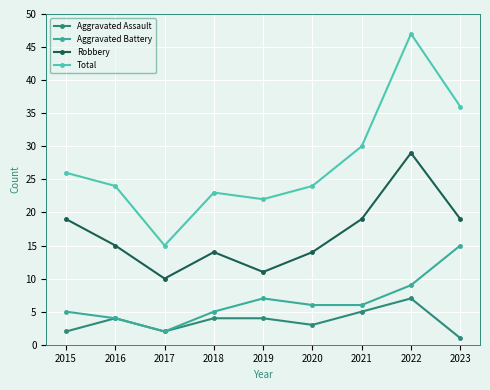

What is the difference between the Robbery values at 2018 and 2021?

5